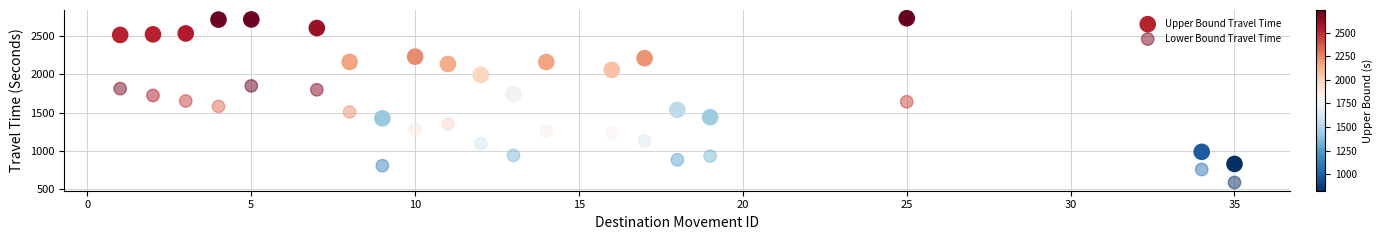

Across all data points, what is the range of X values (max minus min)?

34